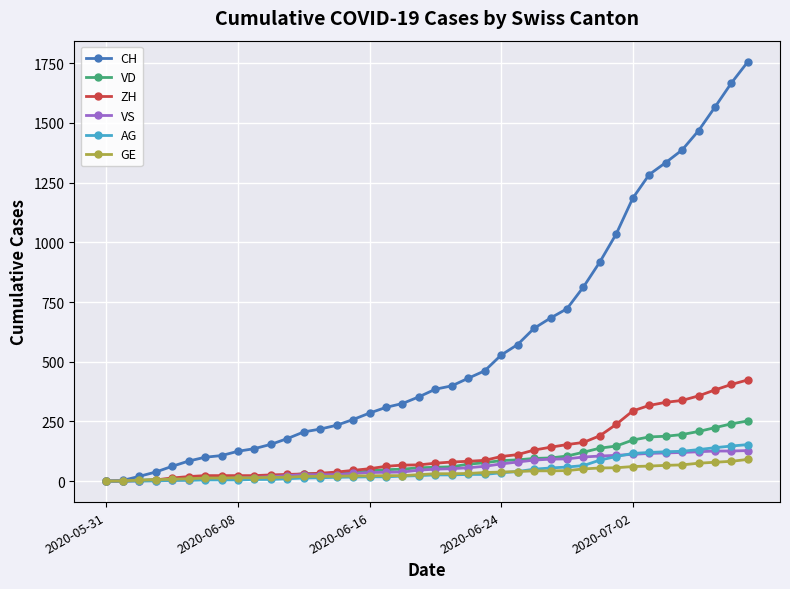

What is the highest value of the AG series?

153